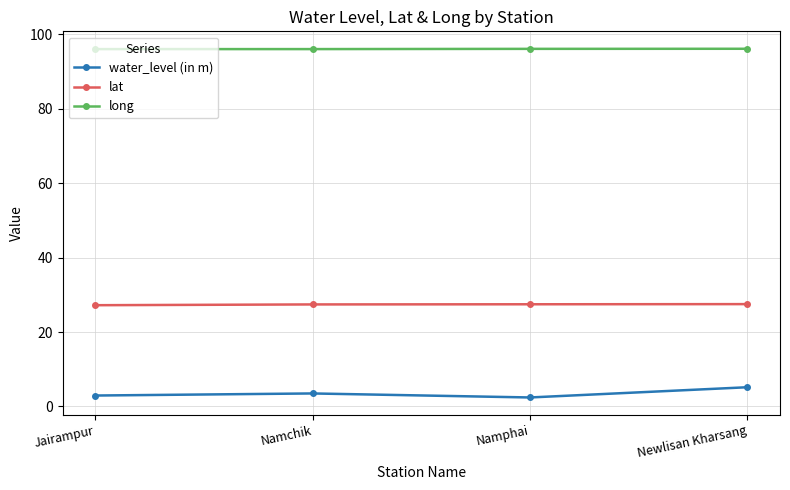

What is the sum of all long values?

384.3